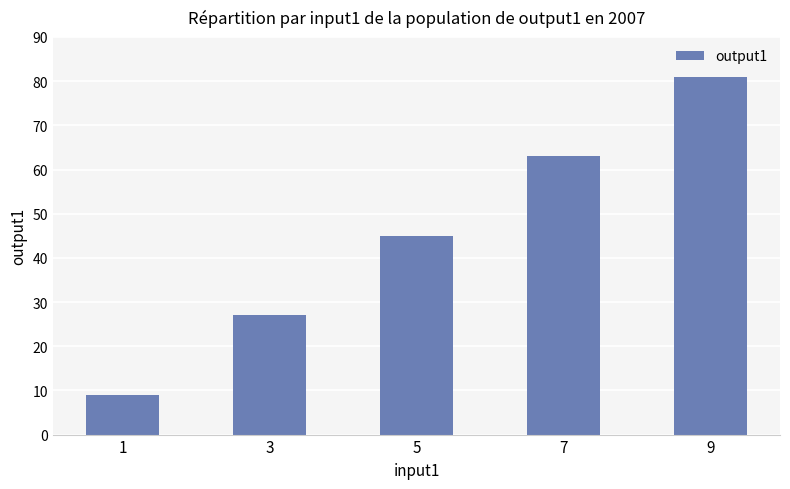

Between 5 and 7, which is larger?

7